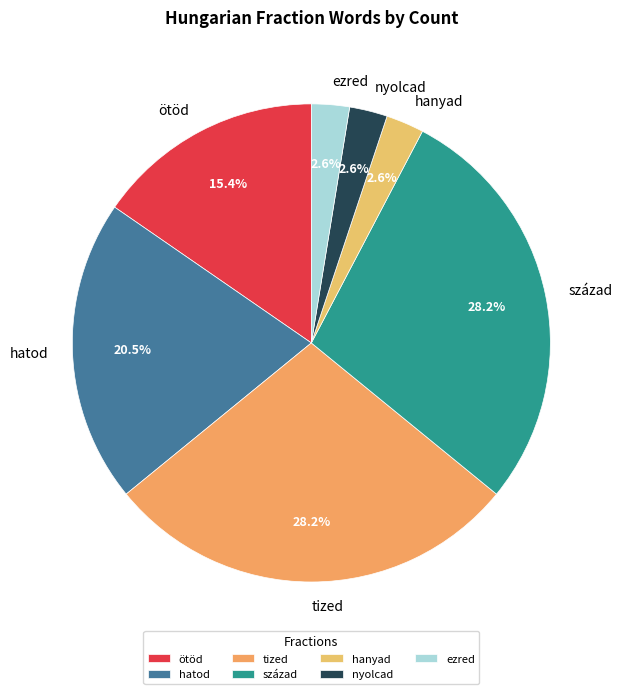

How many segments does this pie chart have?

7